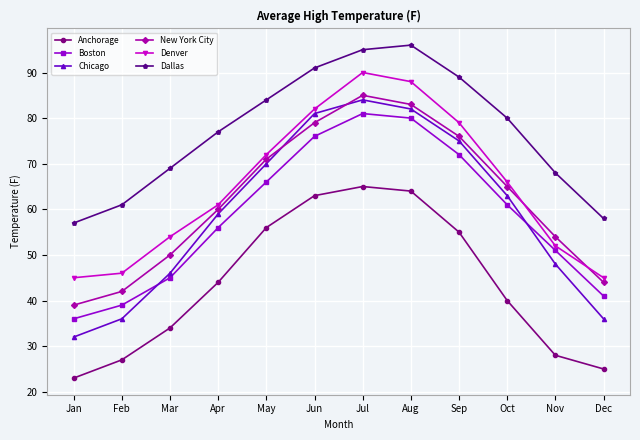

What is the sum of the Denver values at Jul and Dec?

135